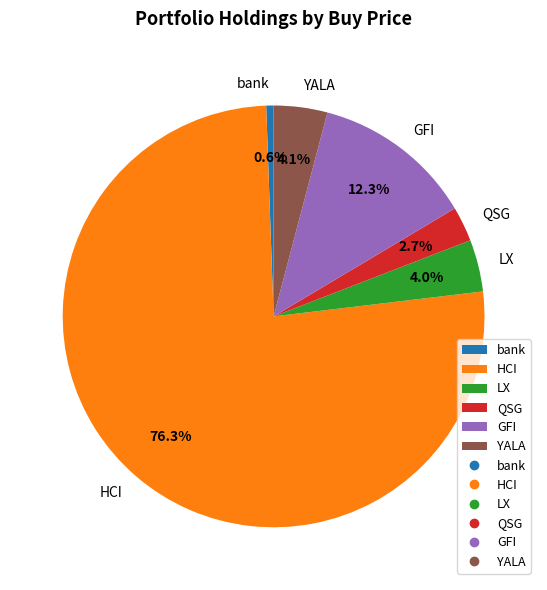

How many slices are in this pie chart?

6